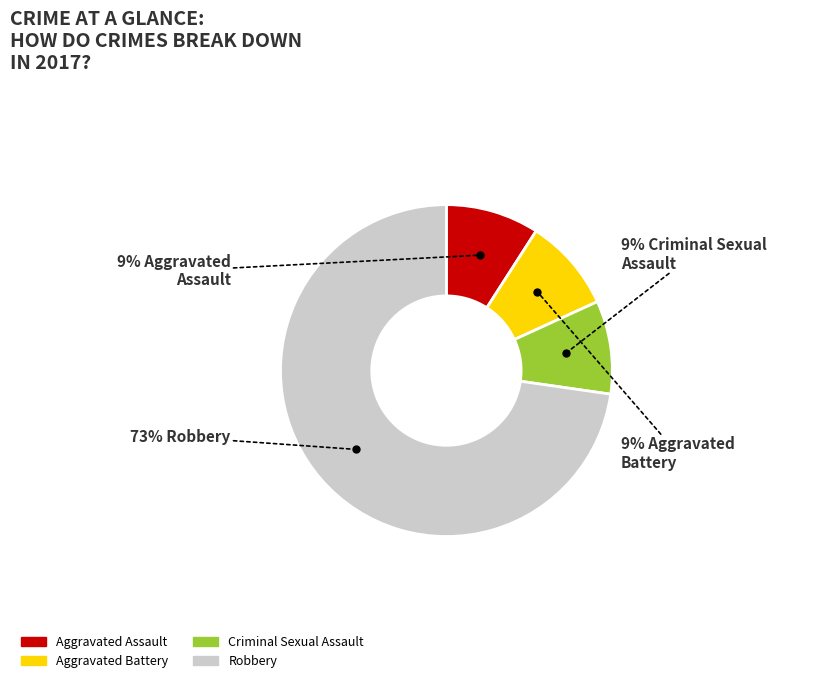

Is Aggravated Battery the majority of the pie?

No